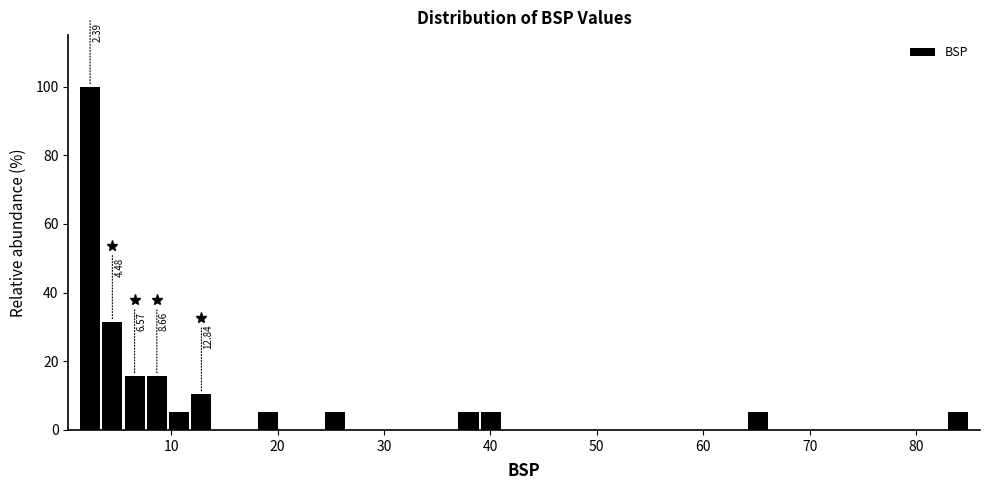

Read against the x-axis, roughly where is the centre of the tallest bar?

2